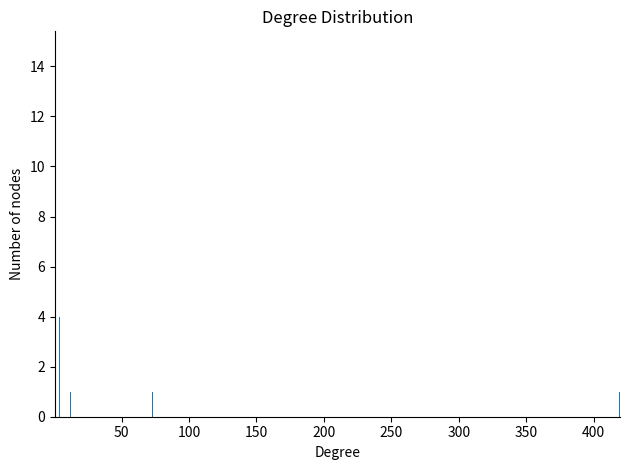

What is the value of the 3rd bar from the left?

1